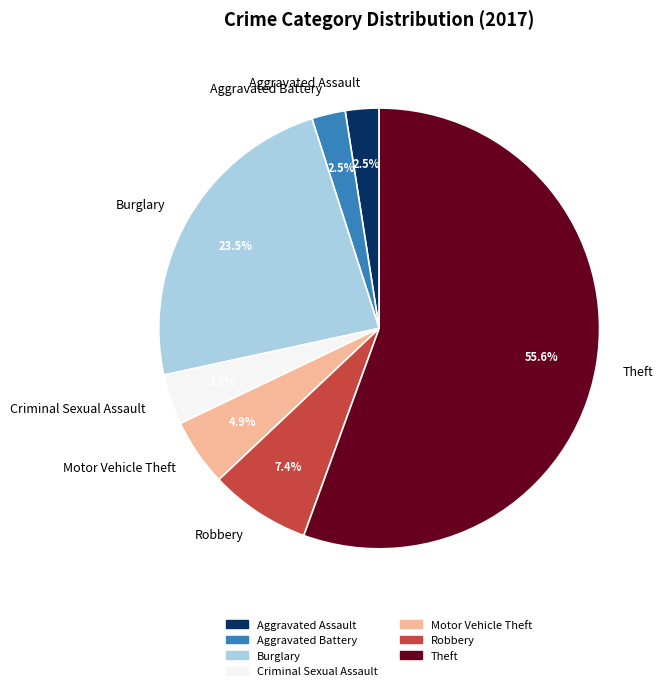

What is the majority slice?

Theft